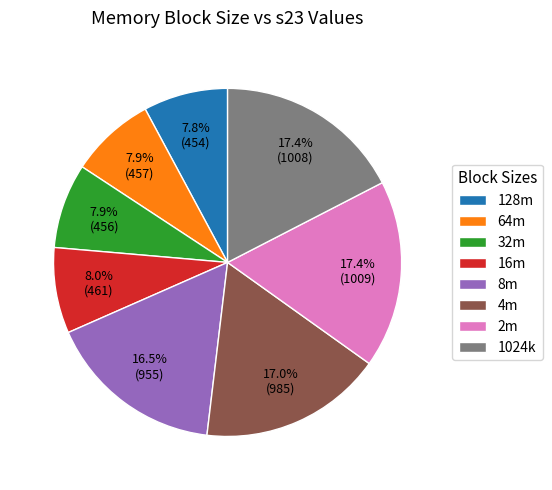

Is there a majority slice in this chart?

No